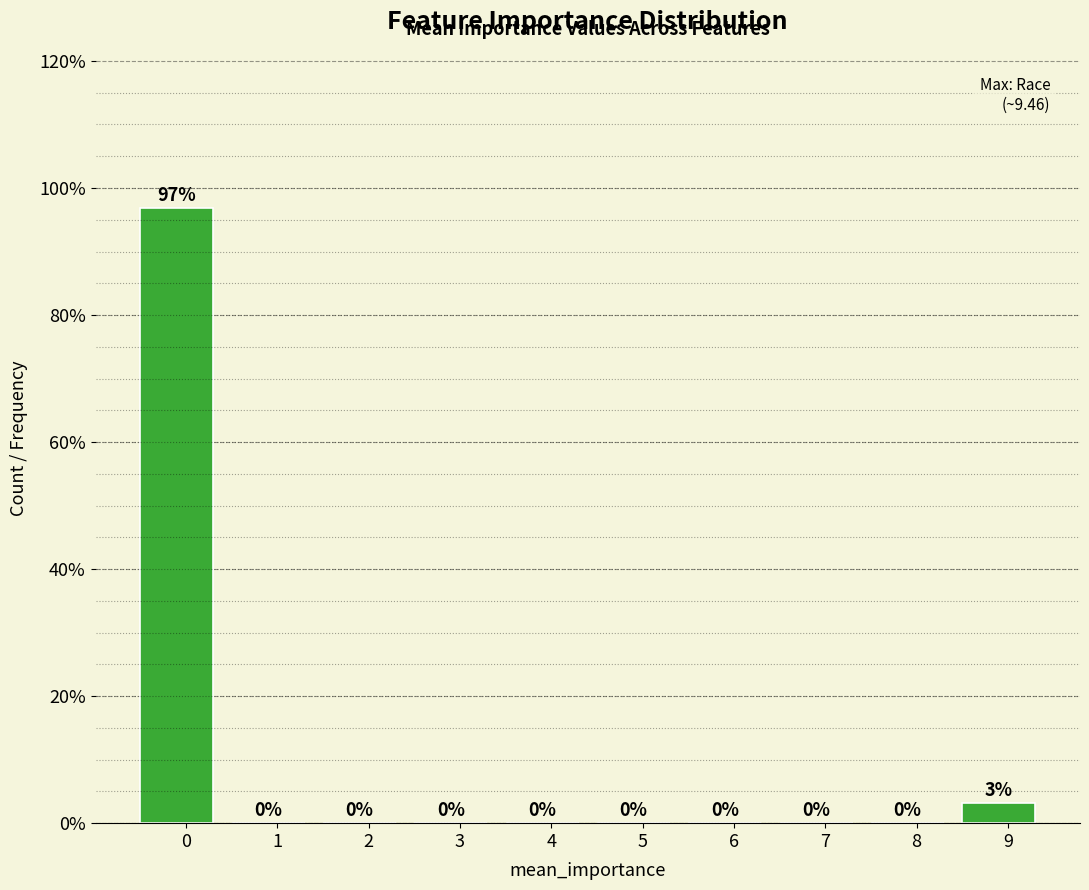

At which label is the value closest to 48?

9